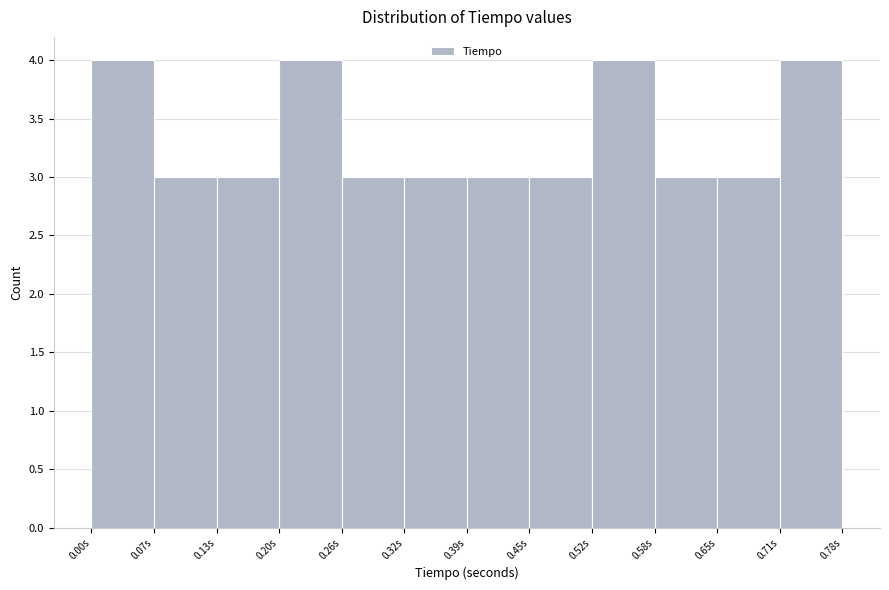

What is the height of the bar covering 0.52 to 0.58 on the x-axis? Neither the bar edges nor the heights are printed on the chart, so give them approximately, as read against the axes.

4